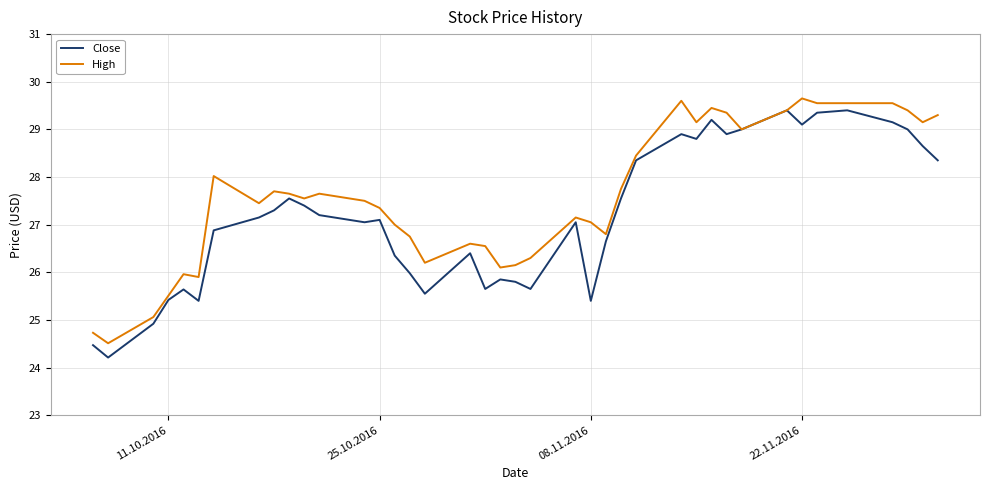

What is the smallest value displayed?

24.2